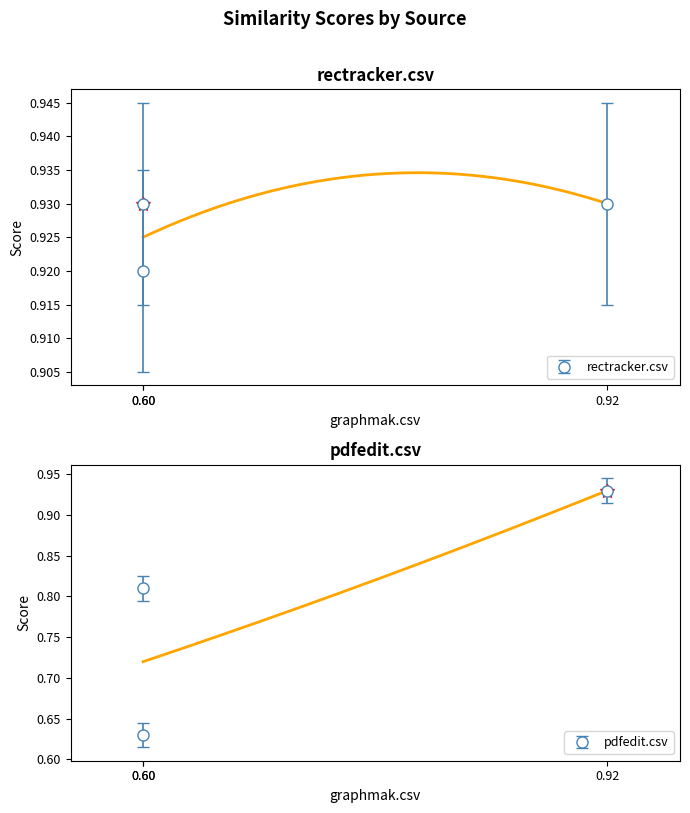

At how many categories does at least one series exceed 0?

3